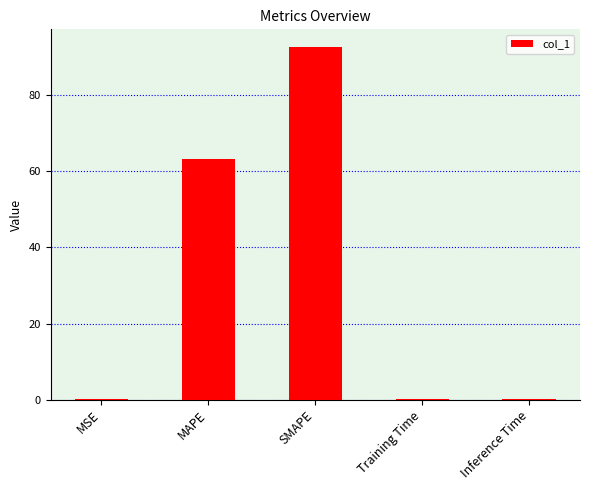

What is the change in value from MAPE to SMAPE?

+29.4